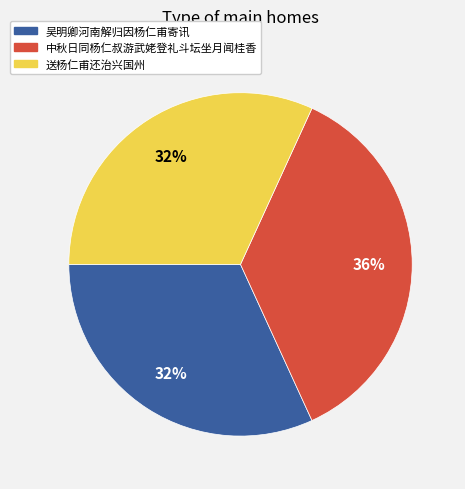

Is 中秋日同杨仁叔游武姥登礼斗坛坐月闻桂香 the majority of the pie?

No